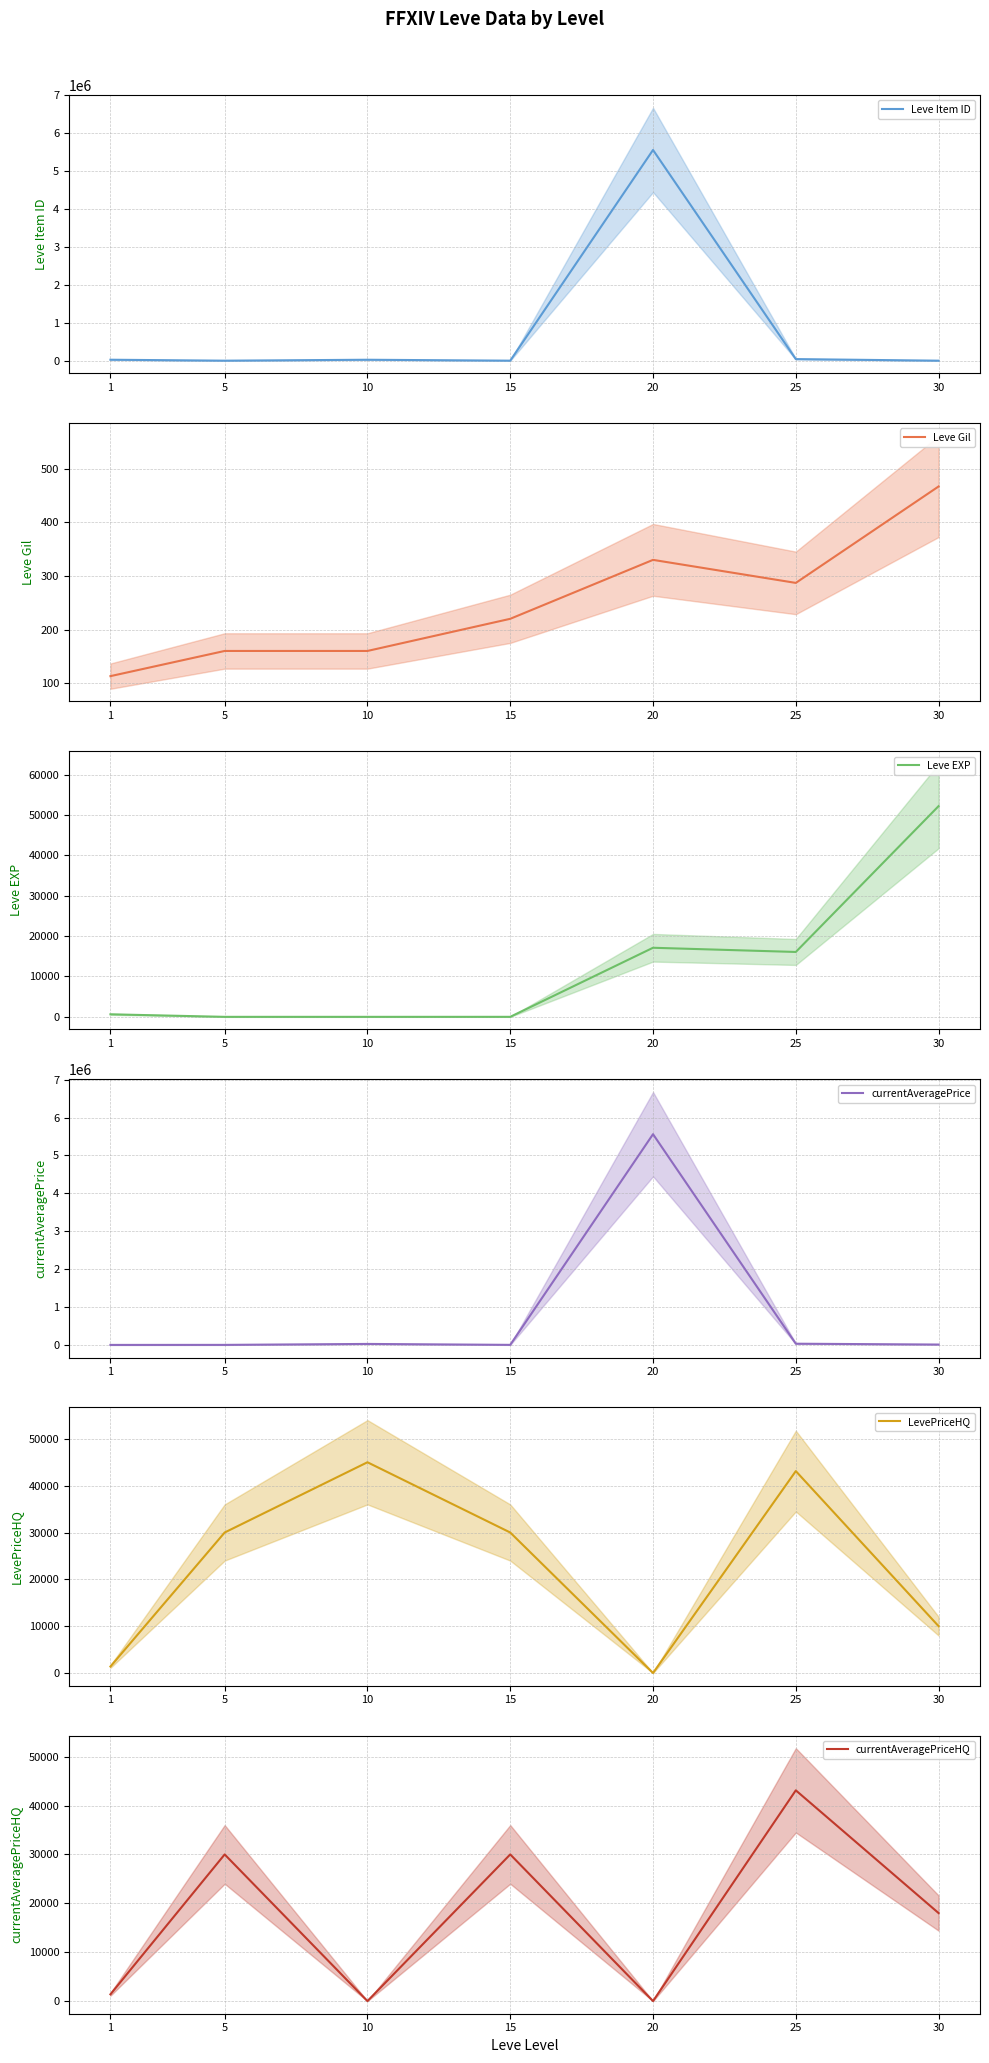

How many data points does each series have?

7